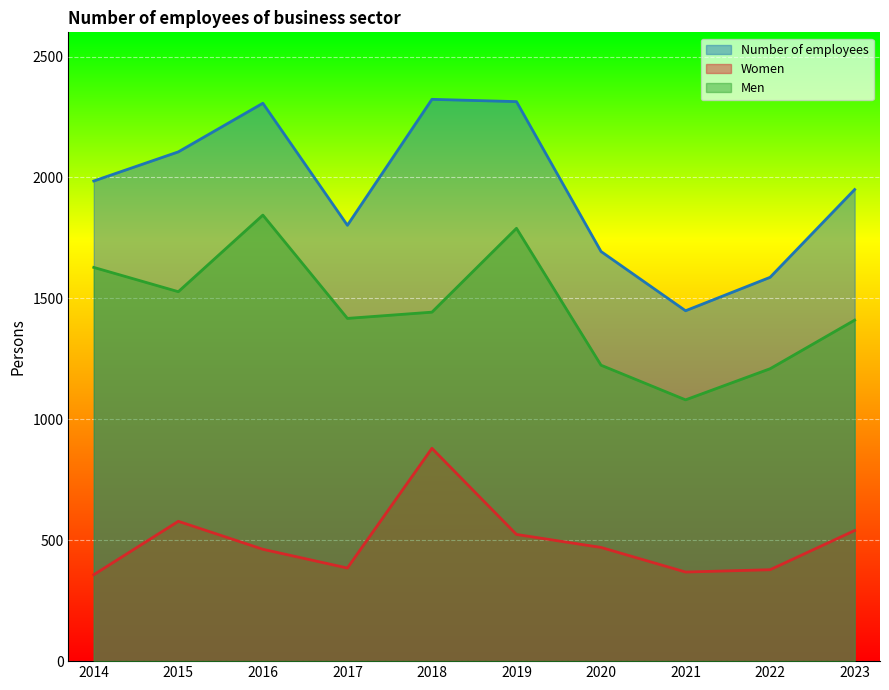

At which label does Number of employees reach its peak?

2018